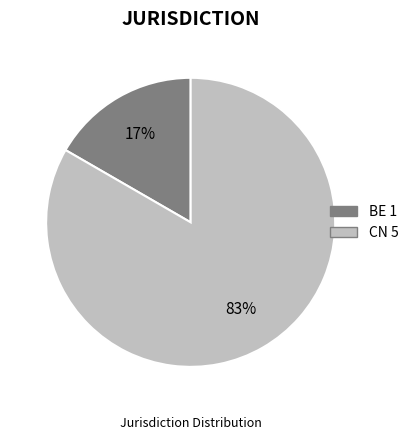

To the nearest percent, what portion does BE represent?

17%